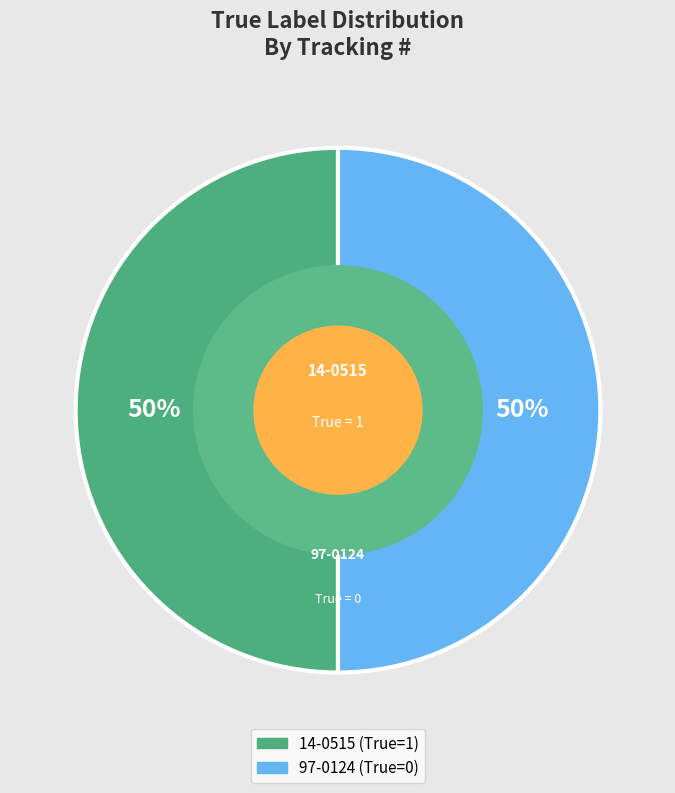

To the nearest percent, what portion does 14-0515 represent?

50%